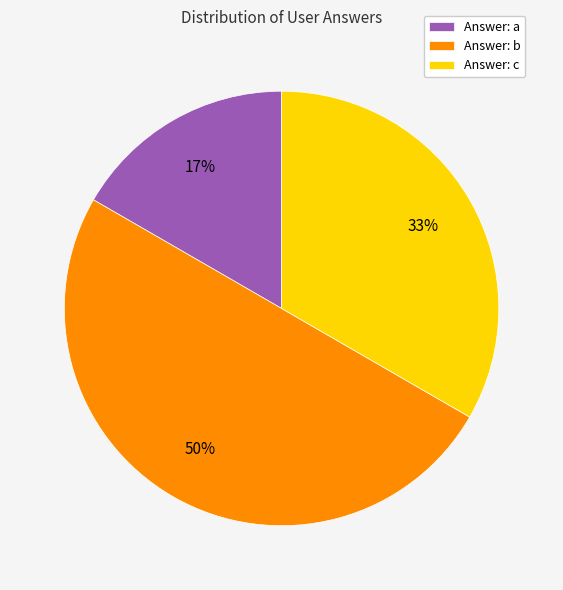

Does Answer: a represent more than half of the total?

No